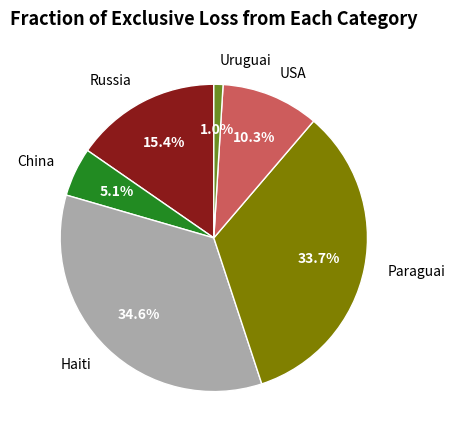

True or false: Uruguai accounts for 7% of the total.

False